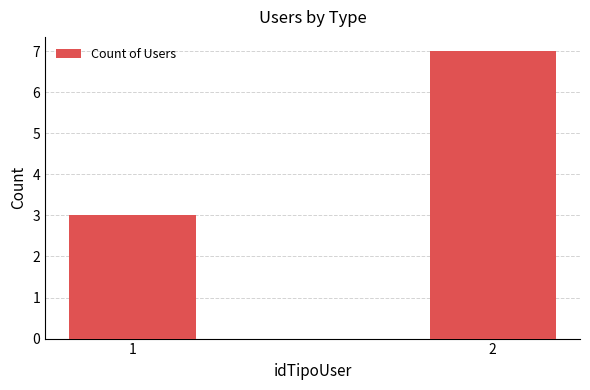

Reading right to left, transcribe all the data shown in this chart.

2=7	1=3